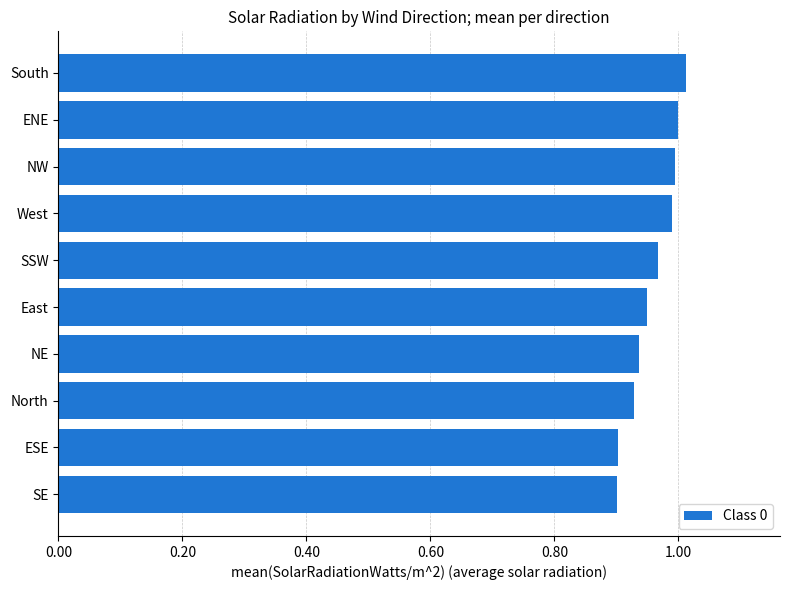

What is the sum of all values?

9.6